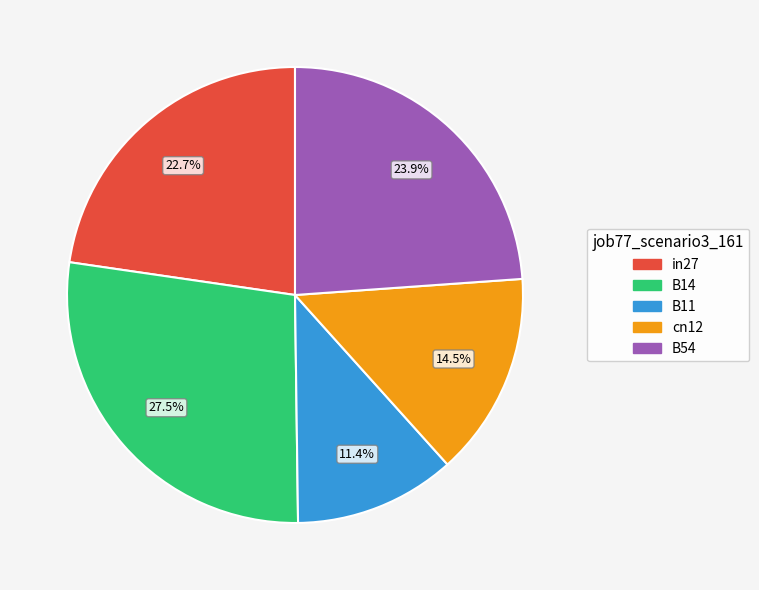

To the nearest percent, what is the combined percentage of cn12 and B14?

42%